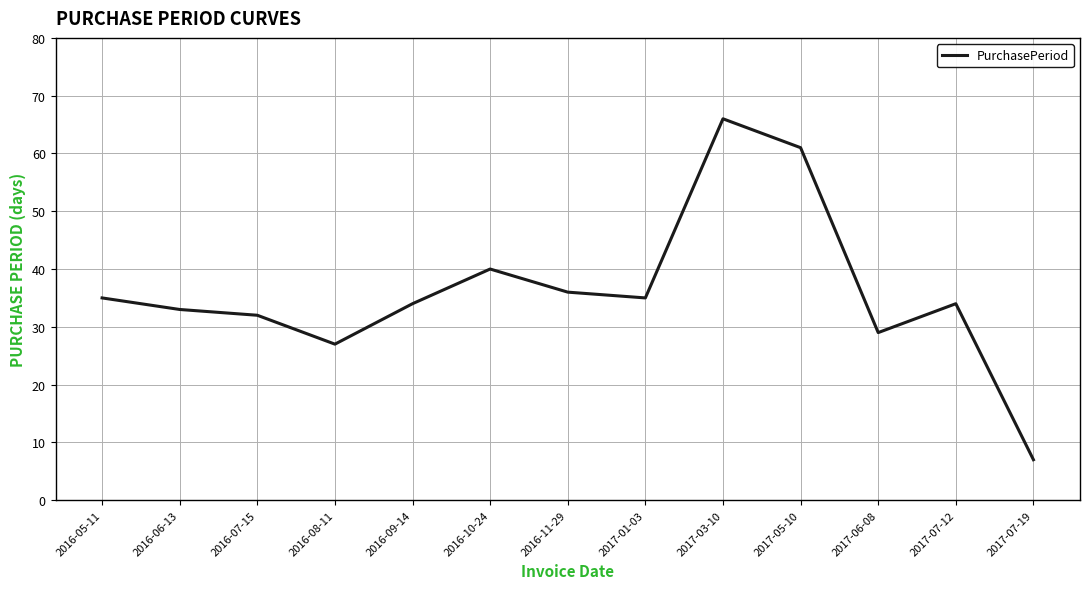

What is the minimum value shown in the chart?

7